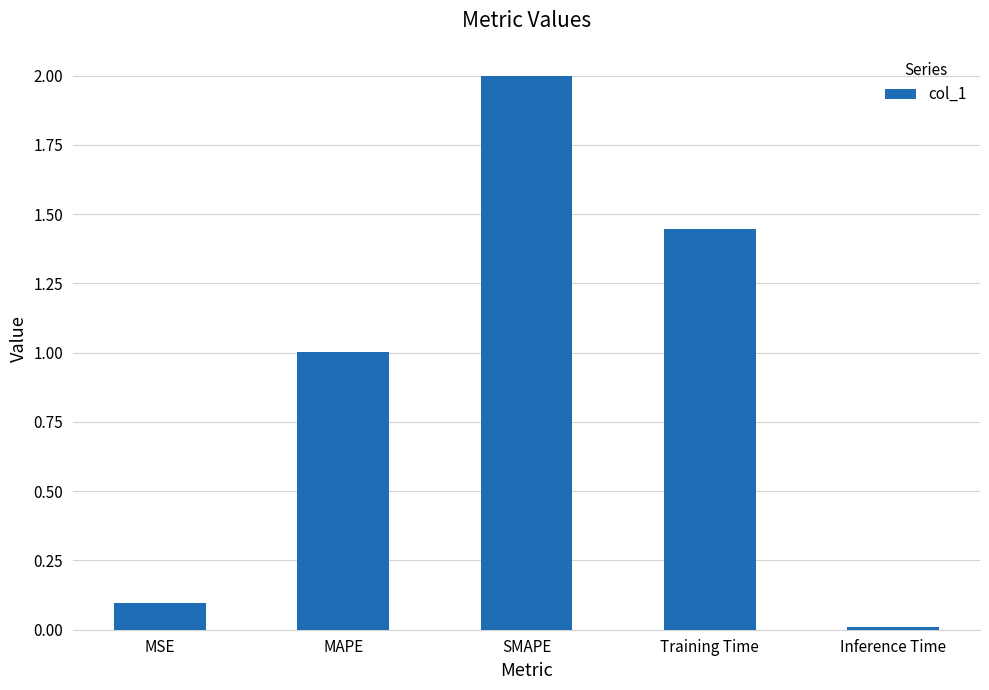

What is the change in value from MSE to MAPE?

+0.9